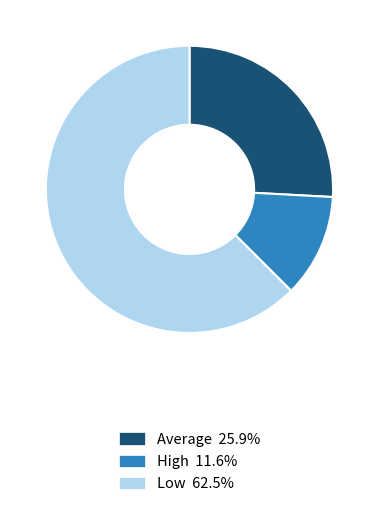

Is the sum of Average 25.9% and High 11.6% greater than half?

No